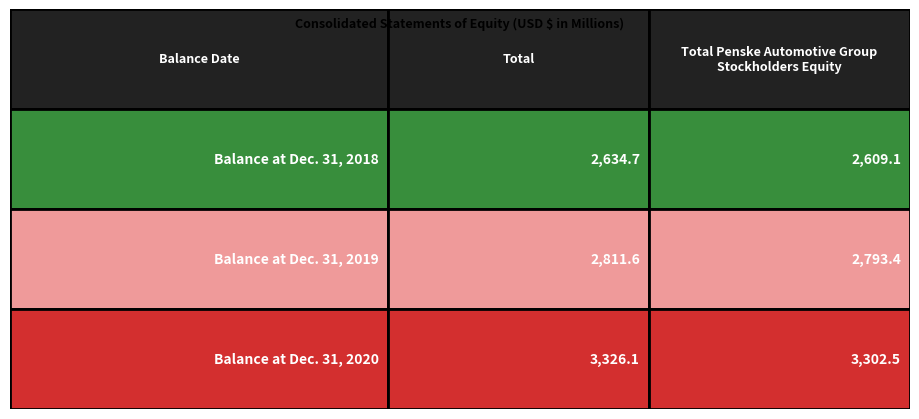

Rank the categories by Total value from lowest to highest.

Balance at Dec. 31, 2018, Balance at Dec. 31, 2019, Balance at Dec. 31, 2020